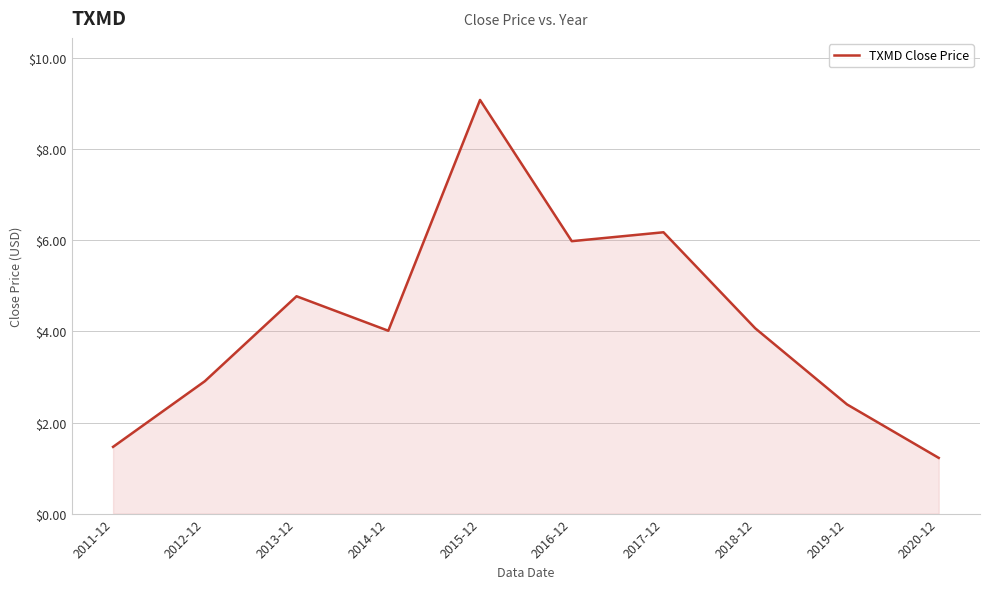

Approximately how many times larger is the value at 2019-12 compared to 2015-12?

0.3